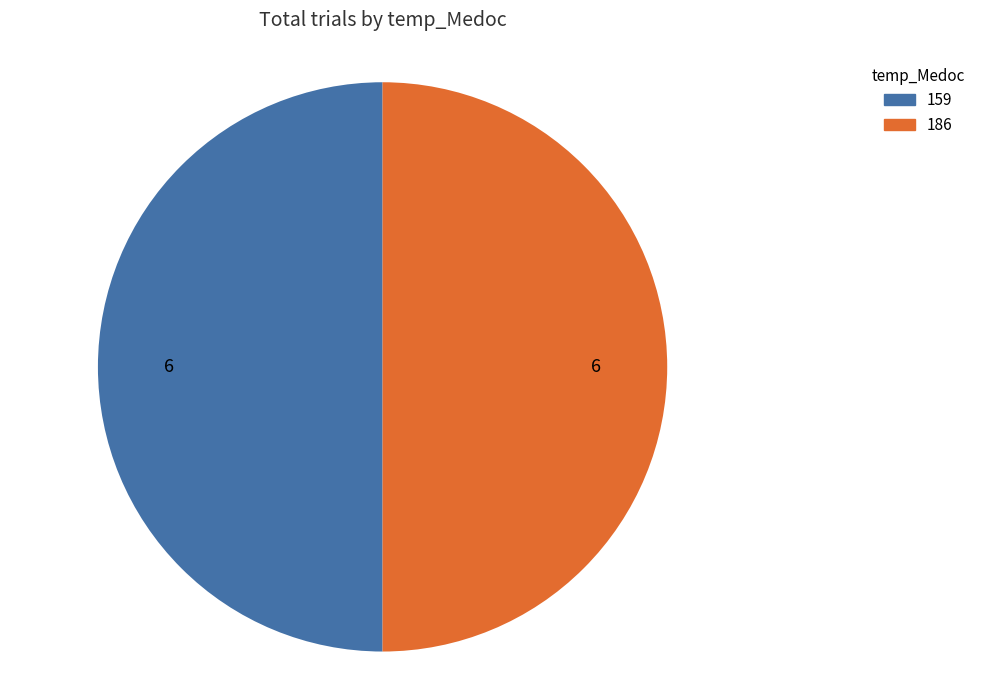

The 186 slice represents 50% of the pie. True or false?

True